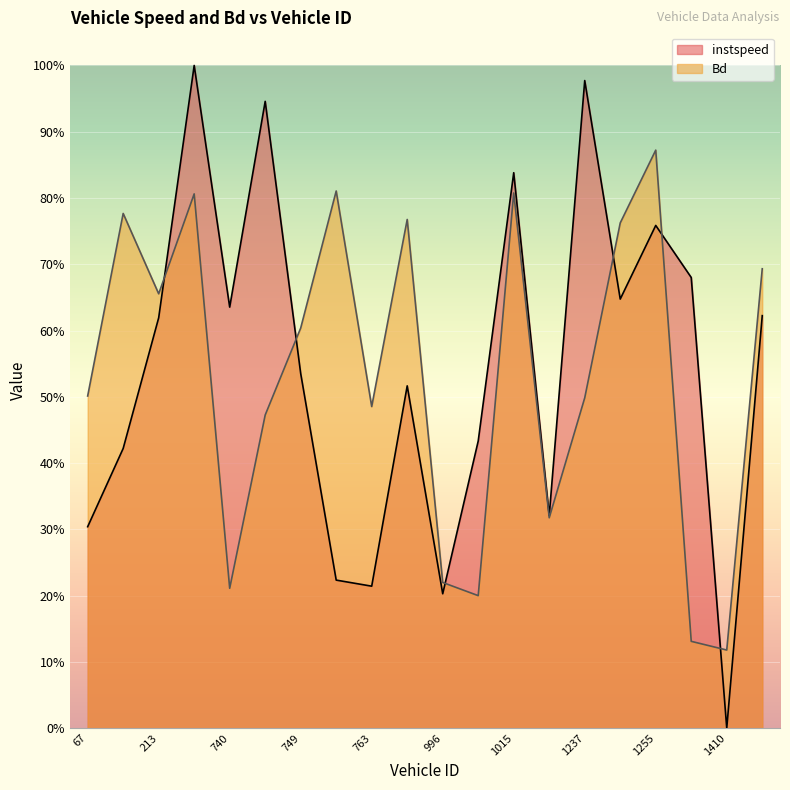

How many interior local peaks does the instspeed series have?

6